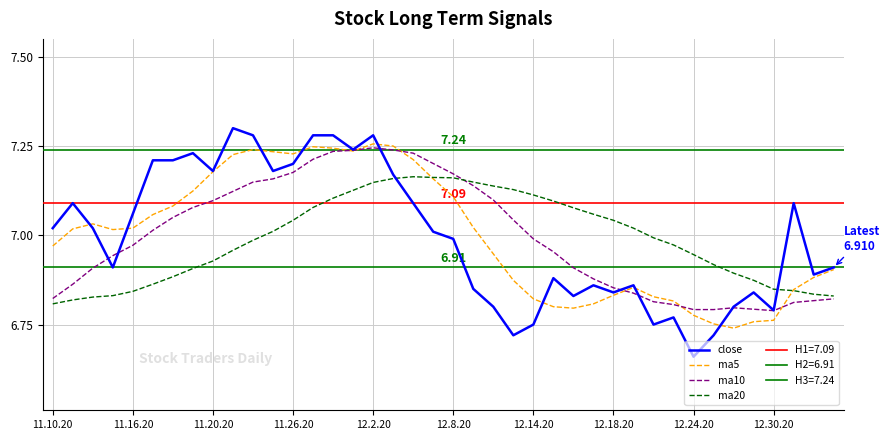

What is the difference between the ma10 values at 22 and 20?

0.1